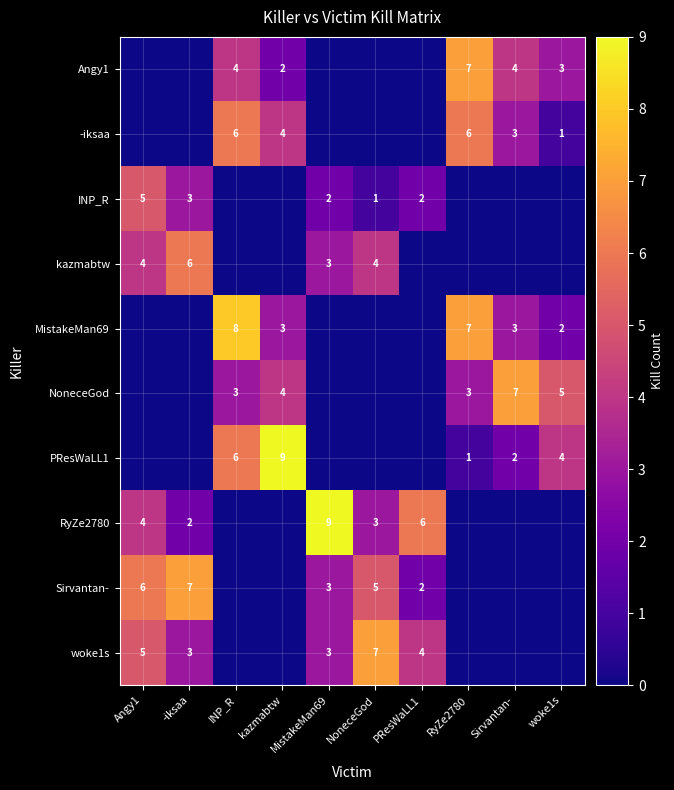

Is it true that woke1s equals 3 at Angy1?

False